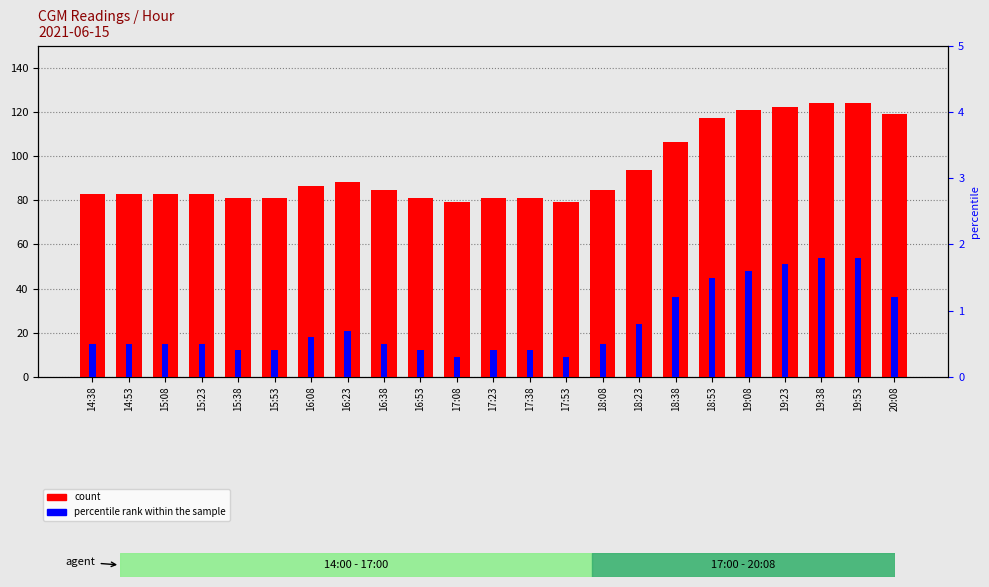

Between 18:53 and 19:38, which series saw the biggest shift?

count